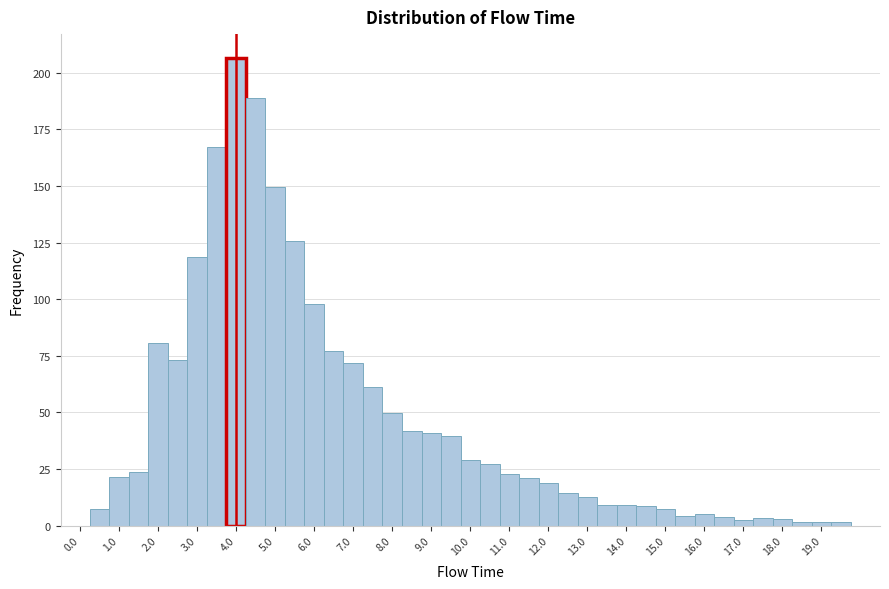

Reading left to right, transcribe this chart: for each bar, give the range it covers on the x-axis and its height. Neither the bar edges nor the heights are printed on the chart, so give them approximately, as read against the axes.

-0.25 to 0.25: 0
0.25 to 0.75: 5
0.75 to 1.25: 20
1.25 to 1.75: 25
1.75 to 2.25: 80
2.25 to 2.75: 75
2.75 to 3.25: 120
3.25 to 3.75: 165
3.75 to 4.25: 205
4.25 to 4.75: 190
4.75 to 5.25: 150
5.25 to 5.75: 125
5.75 to 6.25: 100
6.25 to 6.75: 75
6.75 to 7.25: 70
7.25 to 7.75: 60
7.75 to 8.25: 50
8.25 to 8.75: 40
8.75 to 9.25: 40
9.25 to 9.75: 40
9.75 to 10.25: 30
10.25 to 10.75: 25
10.75 to 11.25: 25
11.25 to 11.75: 20
11.75 to 12.25: 20
12.25 to 12.75: 15
12.75 to 13.25: 15
13.25 to 13.75: 10
13.75 to 14.25: 10
14.25 to 14.75: 10
14.75 to 15.25: 5
15.25 to 15.75: under 5
15.75 to 16.25: 5
16.25 to 16.75: under 5
16.75 to 17.25: under 5
17.25 to 17.75: under 5
17.75 to 18.25: under 5
18.25 to 18.75: under 5
18.75 to 19.25: under 5
19.25 to 19.75: under 5